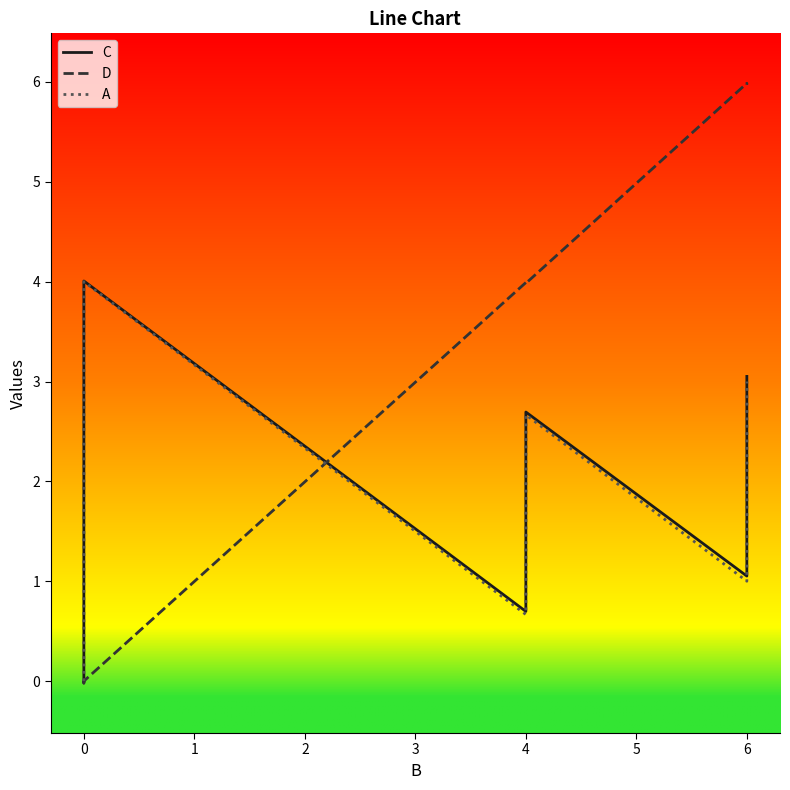

What is the total value across all series at 6?

8.0